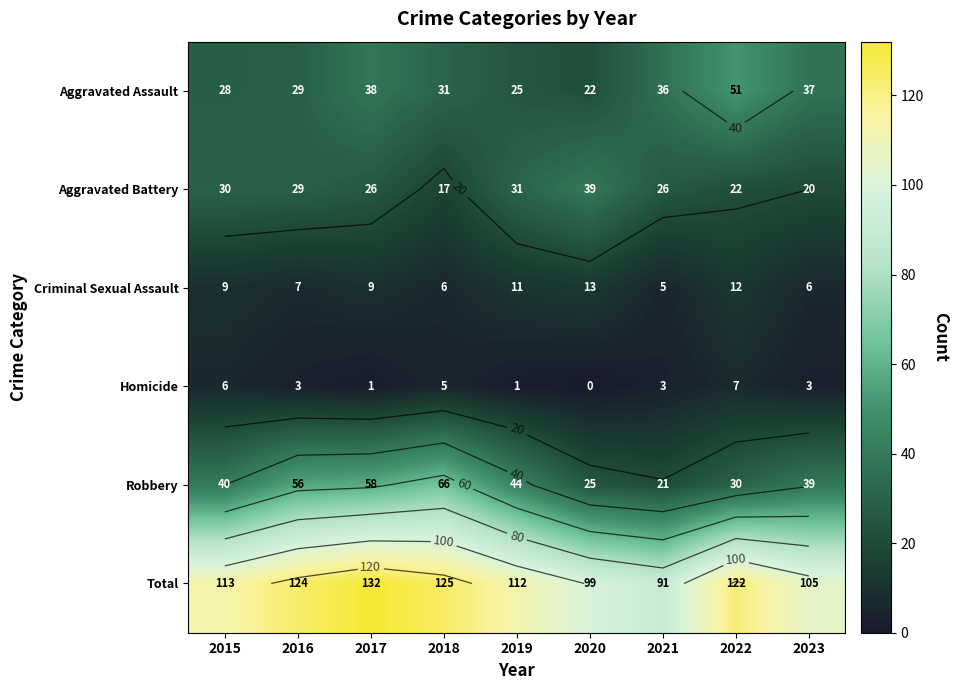

What value does the Aggravated Assault series have at 2022?

51